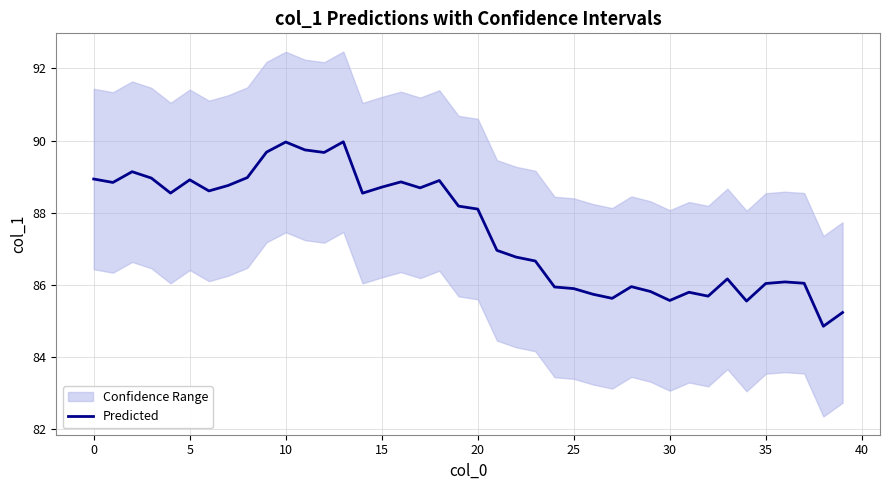

Count the number of data series in this chart.

1